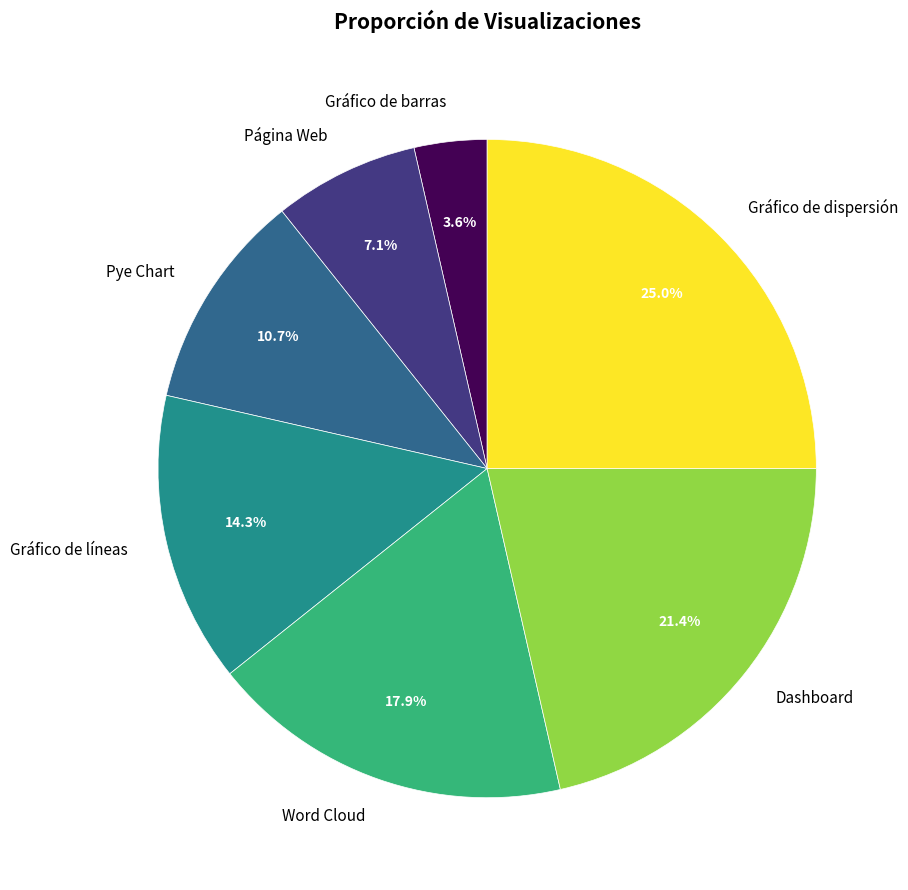

How many segments does this pie chart have?

7